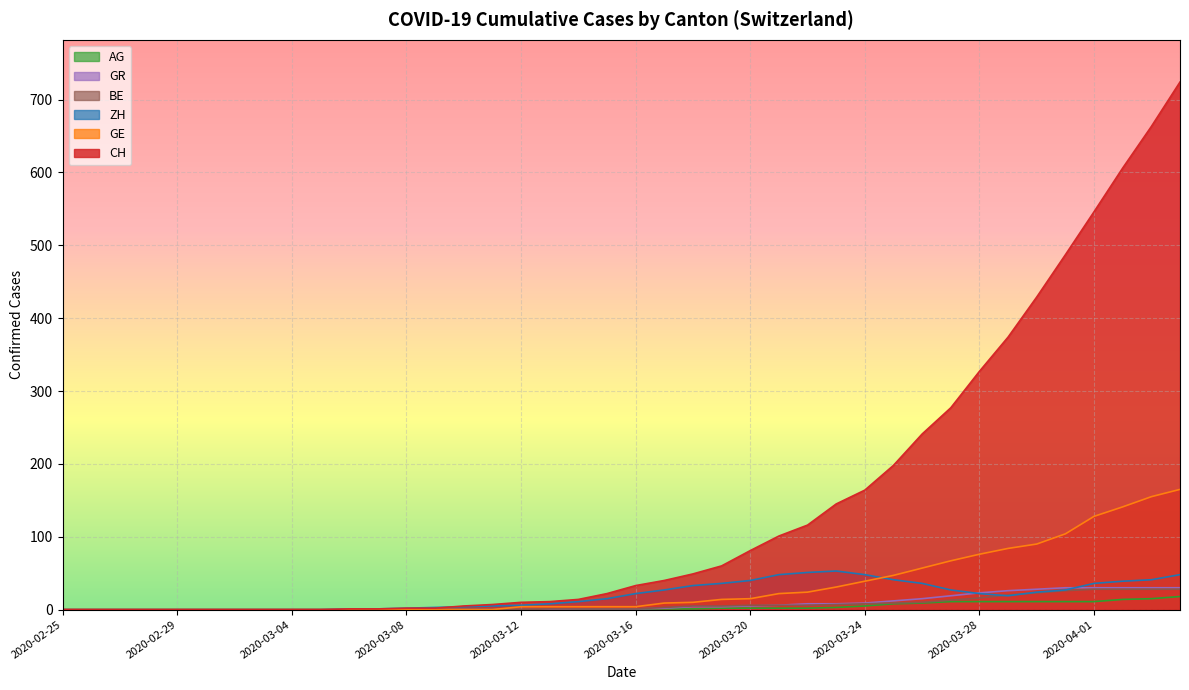

True or false: AG and GR intersect in this chart.

False